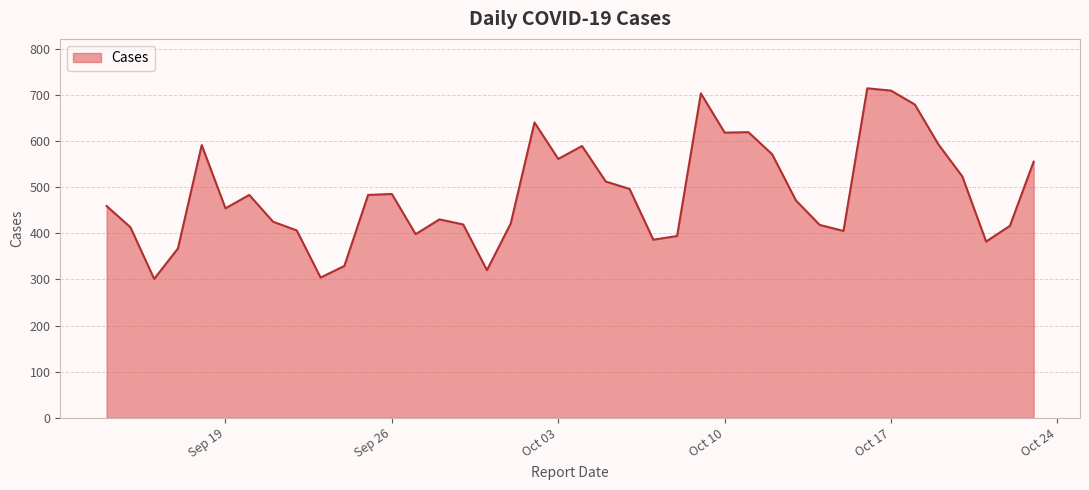

What is the minimum value shown in the chart?

301